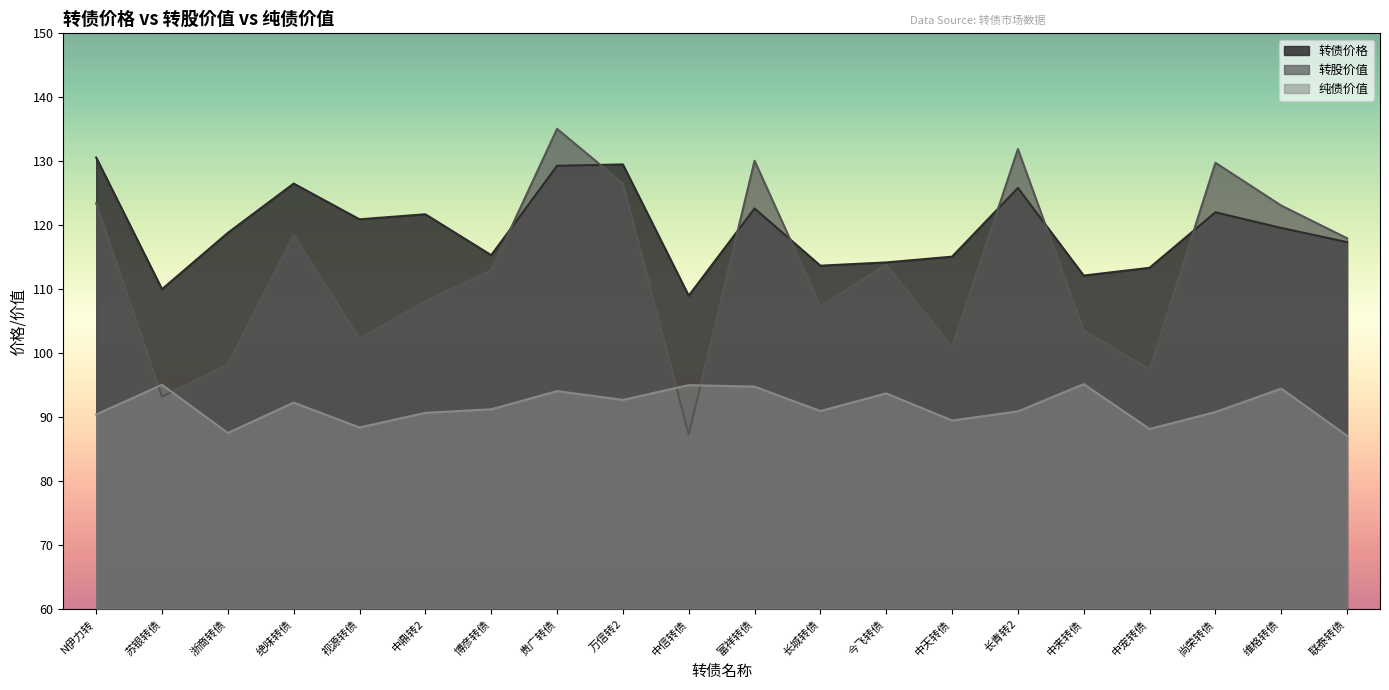

At which label does 纯债价值 first exceed 91?

苏银转债